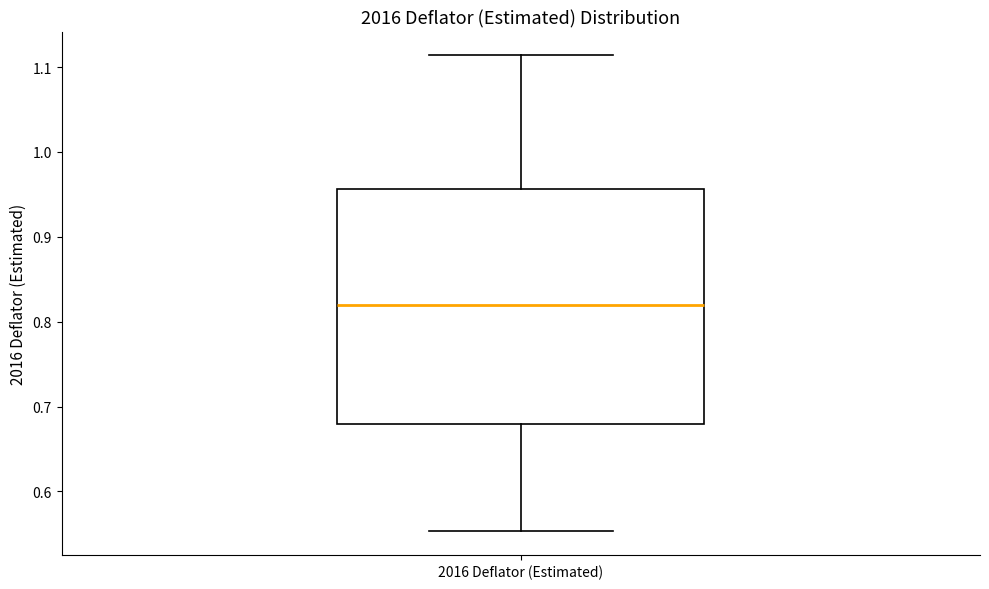

Where is the lower edge of the box for 2016 Deflator (Estimated) on the y-axis? The values are not printed on the chart, so give them approximately, as read against the axis.

0.68